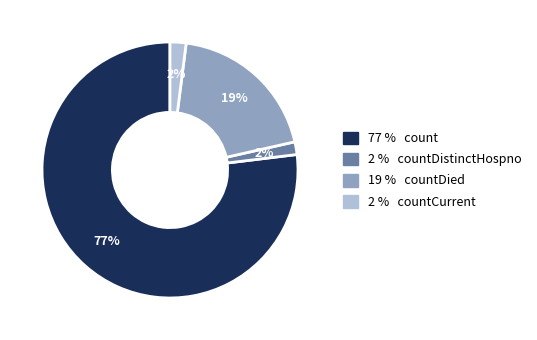

Does any single category account for the majority?

Yes